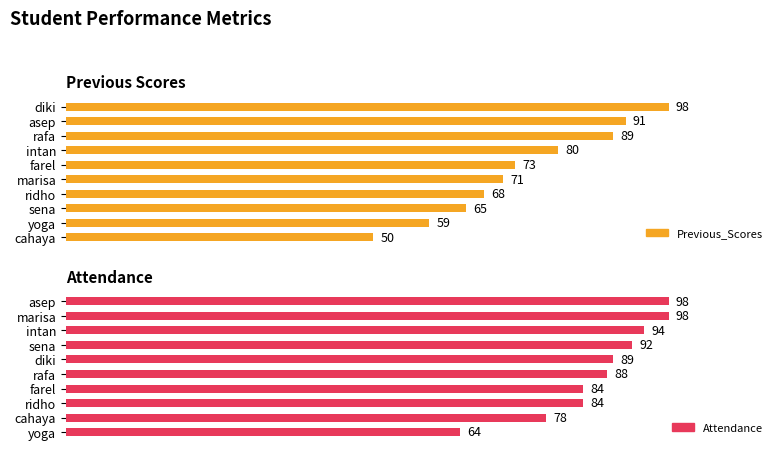

What are all the series names shown in the legend?

Previous_Scores, Attendance